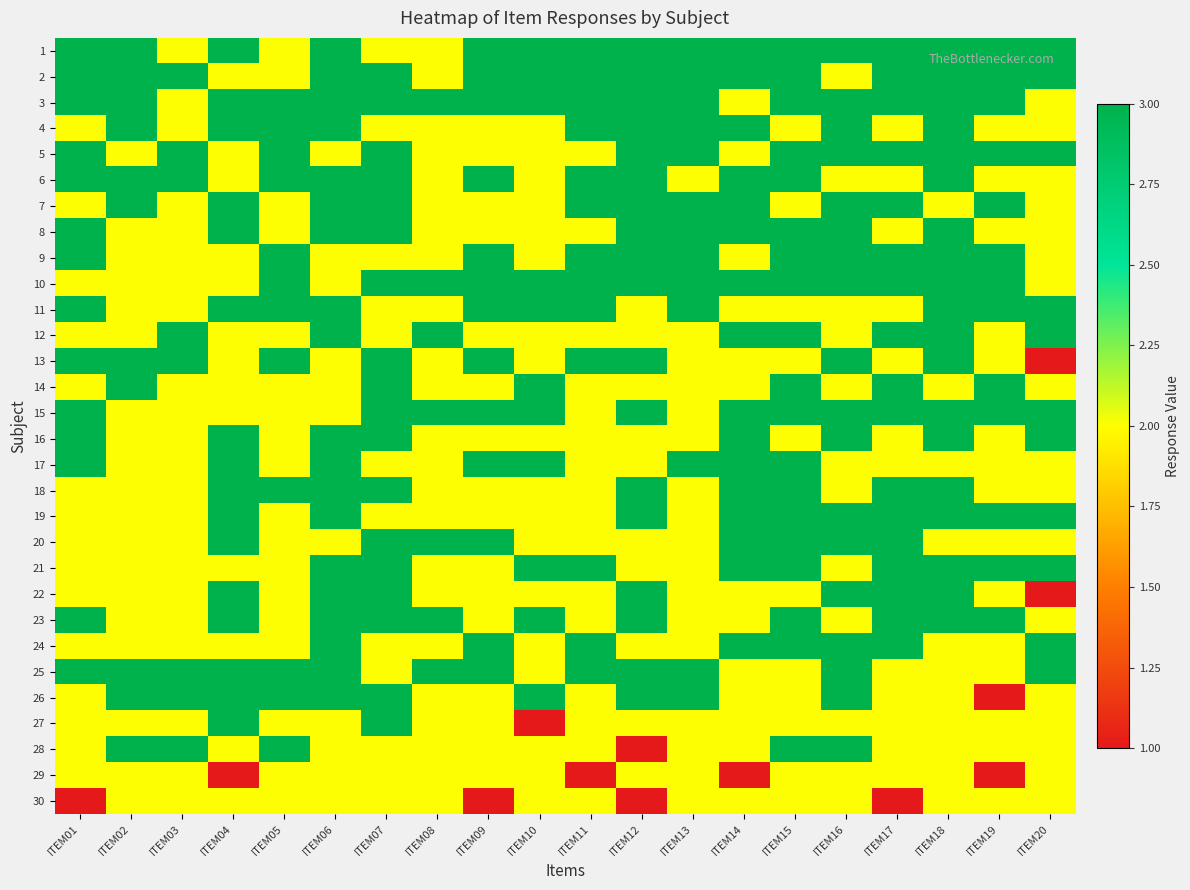

Reading right to left, transcribe all the data shown in this chart.

1: ITEM20=3	ITEM19=3	ITEM18=3	ITEM17=3	ITEM16=3	ITEM15=3	ITEM14=3	ITEM13=3	ITEM12=3	ITEM11=3	ITEM10=3	ITEM09=3	ITEM08=2	ITEM07=2	ITEM06=3	ITEM05=2	ITEM04=3	ITEM03=2	ITEM02=3	ITEM01=3
2: ITEM20=3	ITEM19=3	ITEM18=3	ITEM17=3	ITEM16=2	ITEM15=3	ITEM14=3	ITEM13=3	ITEM12=3	ITEM11=3	ITEM10=3	ITEM09=3	ITEM08=2	ITEM07=3	ITEM06=3	ITEM05=2	ITEM04=2	ITEM03=3	ITEM02=3	ITEM01=3
3: ITEM20=2	ITEM19=3	ITEM18=3	ITEM17=3	ITEM16=3	ITEM15=3	ITEM14=2	ITEM13=3	ITEM12=3	ITEM11=3	ITEM10=3	ITEM09=3	ITEM08=3	ITEM07=3	ITEM06=3	ITEM05=3	ITEM04=3	ITEM03=2	ITEM02=3	ITEM01=3
4: ITEM20=2	ITEM19=2	ITEM18=3	ITEM17=2	ITEM16=3	ITEM15=2	ITEM14=3	ITEM13=3	ITEM12=3	ITEM11=3	ITEM10=2	ITEM09=2	ITEM08=2	ITEM07=2	ITEM06=3	ITEM05=3	ITEM04=3	ITEM03=2	ITEM02=3	ITEM01=2
5: ITEM20=3	ITEM19=3	ITEM18=3	ITEM17=3	ITEM16=3	ITEM15=3	ITEM14=2	ITEM13=3	ITEM12=3	ITEM11=2	ITEM10=2	ITEM09=2	ITEM08=2	ITEM07=3	ITEM06=2	ITEM05=3	ITEM04=2	ITEM03=3	ITEM02=2	ITEM01=3
6: ITEM20=2	ITEM19=2	ITEM18=3	ITEM17=2	ITEM16=2	ITEM15=3	ITEM14=3	ITEM13=2	ITEM12=3	ITEM11=3	ITEM10=2	ITEM09=3	ITEM08=2	ITEM07=3	ITEM06=3	ITEM05=3	ITEM04=2	ITEM03=3	ITEM02=3	ITEM01=3
7: ITEM20=2	ITEM19=3	ITEM18=2	ITEM17=3	ITEM16=3	ITEM15=2	ITEM14=3	ITEM13=3	ITEM12=3	ITEM11=3	ITEM10=2	ITEM09=2	ITEM08=2	ITEM07=3	ITEM06=3	ITEM05=2	ITEM04=3	ITEM03=2	ITEM02=3	ITEM01=2
8: ITEM20=2	ITEM19=2	ITEM18=3	ITEM17=2	ITEM16=3	ITEM15=3	ITEM14=3	ITEM13=3	ITEM12=3	ITEM11=2	ITEM10=2	ITEM09=2	ITEM08=2	ITEM07=3	ITEM06=3	ITEM05=2	ITEM04=3	ITEM03=2	ITEM02=2	ITEM01=3
9: ITEM20=2	ITEM19=3	ITEM18=3	ITEM17=3	ITEM16=3	ITEM15=3	ITEM14=2	ITEM13=3	ITEM12=3	ITEM11=3	ITEM10=2	ITEM09=3	ITEM08=2	ITEM07=2	ITEM06=2	ITEM05=3	ITEM04=2	ITEM03=2	ITEM02=2	ITEM01=3
10: ITEM20=2	ITEM19=3	ITEM18=3	ITEM17=3	ITEM16=3	ITEM15=3	ITEM14=3	ITEM13=3	ITEM12=3	ITEM11=3	ITEM10=3	ITEM09=3	ITEM08=3	ITEM07=3	ITEM06=2	ITEM05=3	ITEM04=2	ITEM03=2	ITEM02=2	ITEM01=2
11: ITEM20=3	ITEM19=3	ITEM18=3	ITEM17=2	ITEM16=2	ITEM15=2	ITEM14=2	ITEM13=3	ITEM12=2	ITEM11=3	ITEM10=3	ITEM09=3	ITEM08=2	ITEM07=2	ITEM06=3	ITEM05=3	ITEM04=3	ITEM03=2	ITEM02=2	ITEM01=3
12: ITEM20=3	ITEM19=2	ITEM18=3	ITEM17=3	ITEM16=2	ITEM15=3	ITEM14=3	ITEM13=2	ITEM12=2	ITEM11=2	ITEM10=2	ITEM09=2	ITEM08=3	ITEM07=2	ITEM06=3	ITEM05=2	ITEM04=2	ITEM03=3	ITEM02=2	ITEM01=2
13: ITEM20=1	ITEM19=2	ITEM18=3	ITEM17=2	ITEM16=3	ITEM15=2	ITEM14=2	ITEM13=2	ITEM12=3	ITEM11=3	ITEM10=2	ITEM09=3	ITEM08=2	ITEM07=3	ITEM06=2	ITEM05=3	ITEM04=2	ITEM03=3	ITEM02=3	ITEM01=3
14: ITEM20=2	ITEM19=3	ITEM18=2	ITEM17=3	ITEM16=2	ITEM15=3	ITEM14=2	ITEM13=2	ITEM12=2	ITEM11=2	ITEM10=3	ITEM09=2	ITEM08=2	ITEM07=3	ITEM06=2	ITEM05=2	ITEM04=2	ITEM03=2	ITEM02=3	ITEM01=2
15: ITEM20=3	ITEM19=3	ITEM18=3	ITEM17=3	ITEM16=3	ITEM15=3	ITEM14=3	ITEM13=2	ITEM12=3	ITEM11=2	ITEM10=3	ITEM09=3	ITEM08=3	ITEM07=3	ITEM06=2	ITEM05=2	ITEM04=2	ITEM03=2	ITEM02=2	ITEM01=3
16: ITEM20=3	ITEM19=2	ITEM18=3	ITEM17=2	ITEM16=3	ITEM15=2	ITEM14=3	ITEM13=2	ITEM12=2	ITEM11=2	ITEM10=2	ITEM09=2	ITEM08=2	ITEM07=3	ITEM06=3	ITEM05=2	ITEM04=3	ITEM03=2	ITEM02=2	ITEM01=3
17: ITEM20=2	ITEM19=2	ITEM18=2	ITEM17=2	ITEM16=2	ITEM15=3	ITEM14=3	ITEM13=3	ITEM12=2	ITEM11=2	ITEM10=3	ITEM09=3	ITEM08=2	ITEM07=2	ITEM06=3	ITEM05=2	ITEM04=3	ITEM03=2	ITEM02=2	ITEM01=3
18: ITEM20=2	ITEM19=2	ITEM18=3	ITEM17=3	ITEM16=2	ITEM15=3	ITEM14=3	ITEM13=2	ITEM12=3	ITEM11=2	ITEM10=2	ITEM09=2	ITEM08=2	ITEM07=3	ITEM06=3	ITEM05=3	ITEM04=3	ITEM03=2	ITEM02=2	ITEM01=2
19: ITEM20=3	ITEM19=3	ITEM18=3	ITEM17=3	ITEM16=3	ITEM15=3	ITEM14=3	ITEM13=2	ITEM12=3	ITEM11=2	ITEM10=2	ITEM09=2	ITEM08=2	ITEM07=2	ITEM06=3	ITEM05=2	ITEM04=3	ITEM03=2	ITEM02=2	ITEM01=2
20: ITEM20=2	ITEM19=2	ITEM18=2	ITEM17=3	ITEM16=3	ITEM15=3	ITEM14=3	ITEM13=2	ITEM12=2	ITEM11=2	ITEM10=2	ITEM09=3	ITEM08=3	ITEM07=3	ITEM06=2	ITEM05=2	ITEM04=3	ITEM03=2	ITEM02=2	ITEM01=2
21: ITEM20=3	ITEM19=3	ITEM18=3	ITEM17=3	ITEM16=2	ITEM15=3	ITEM14=3	ITEM13=2	ITEM12=2	ITEM11=3	ITEM10=3	ITEM09=2	ITEM08=2	ITEM07=3	ITEM06=3	ITEM05=2	ITEM04=2	ITEM03=2	ITEM02=2	ITEM01=2
22: ITEM20=1	ITEM19=2	ITEM18=3	ITEM17=3	ITEM16=3	ITEM15=2	ITEM14=2	ITEM13=2	ITEM12=3	ITEM11=2	ITEM10=2	ITEM09=2	ITEM08=2	ITEM07=3	ITEM06=3	ITEM05=2	ITEM04=3	ITEM03=2	ITEM02=2	ITEM01=2
23: ITEM20=2	ITEM19=3	ITEM18=3	ITEM17=3	ITEM16=2	ITEM15=3	ITEM14=2	ITEM13=2	ITEM12=3	ITEM11=2	ITEM10=3	ITEM09=2	ITEM08=3	ITEM07=3	ITEM06=3	ITEM05=2	ITEM04=3	ITEM03=2	ITEM02=2	ITEM01=3
24: ITEM20=3	ITEM19=2	ITEM18=2	ITEM17=3	ITEM16=3	ITEM15=3	ITEM14=3	ITEM13=2	ITEM12=2	ITEM11=3	ITEM10=2	ITEM09=3	ITEM08=2	ITEM07=2	ITEM06=3	ITEM05=2	ITEM04=2	ITEM03=2	ITEM02=2	ITEM01=2
25: ITEM20=3	ITEM19=2	ITEM18=2	ITEM17=2	ITEM16=3	ITEM15=2	ITEM14=2	ITEM13=3	ITEM12=3	ITEM11=3	ITEM10=2	ITEM09=3	ITEM08=3	ITEM07=2	ITEM06=3	ITEM05=3	ITEM04=3	ITEM03=3	ITEM02=3	ITEM01=3
26: ITEM20=2	ITEM19=1	ITEM18=2	ITEM17=2	ITEM16=3	ITEM15=2	ITEM14=2	ITEM13=3	ITEM12=3	ITEM11=2	ITEM10=3	ITEM09=2	ITEM08=2	ITEM07=3	ITEM06=3	ITEM05=3	ITEM04=3	ITEM03=3	ITEM02=3	ITEM01=2
27: ITEM20=2	ITEM19=2	ITEM18=2	ITEM17=2	ITEM16=2	ITEM15=2	ITEM14=2	ITEM13=2	ITEM12=2	ITEM11=2	ITEM10=1	ITEM09=2	ITEM08=2	ITEM07=3	ITEM06=2	ITEM05=2	ITEM04=3	ITEM03=2	ITEM02=2	ITEM01=2
28: ITEM20=2	ITEM19=2	ITEM18=2	ITEM17=2	ITEM16=3	ITEM15=3	ITEM14=2	ITEM13=2	ITEM12=1	ITEM11=2	ITEM10=2	ITEM09=2	ITEM08=2	ITEM07=2	ITEM06=2	ITEM05=3	ITEM04=2	ITEM03=3	ITEM02=3	ITEM01=2
29: ITEM20=2	ITEM19=1	ITEM18=2	ITEM17=2	ITEM16=2	ITEM15=2	ITEM14=1	ITEM13=2	ITEM12=2	ITEM11=1	ITEM10=2	ITEM09=2	ITEM08=2	ITEM07=2	ITEM06=2	ITEM05=2	ITEM04=1	ITEM03=2	ITEM02=2	ITEM01=2
30: ITEM20=2	ITEM19=2	ITEM18=2	ITEM17=1	ITEM16=2	ITEM15=2	ITEM14=2	ITEM13=2	ITEM12=1	ITEM11=2	ITEM10=2	ITEM09=1	ITEM08=2	ITEM07=2	ITEM06=2	ITEM05=2	ITEM04=2	ITEM03=2	ITEM02=2	ITEM01=1